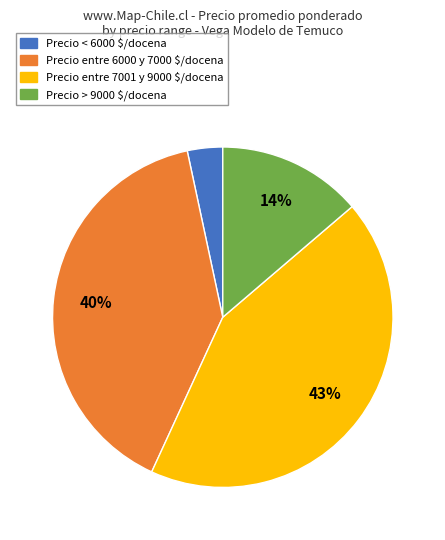

To the nearest percent, what is the average slice percentage?

25%